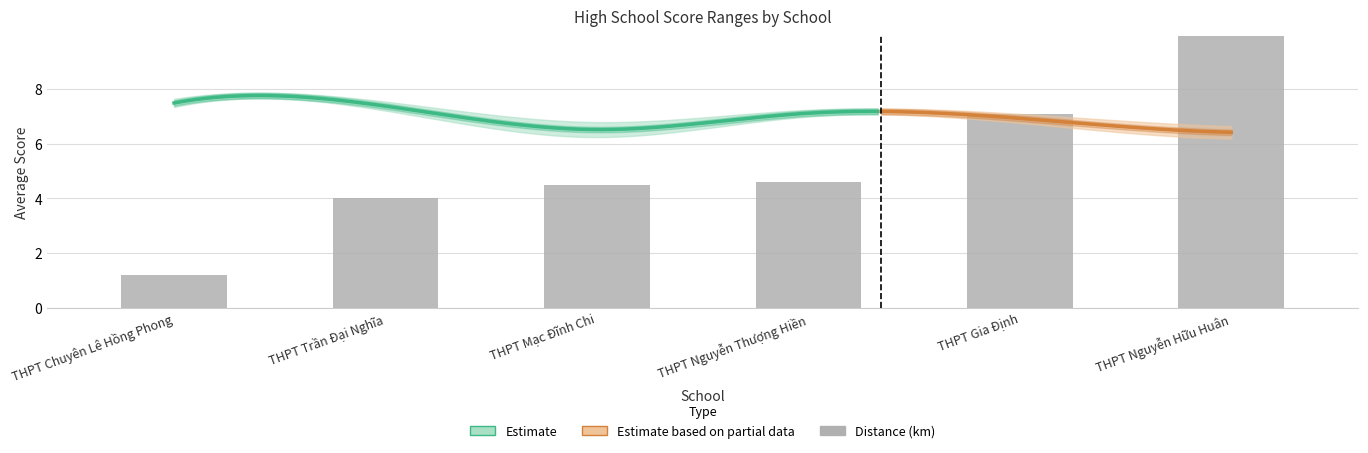

What is the maximum value for highschooldistance?

14.5